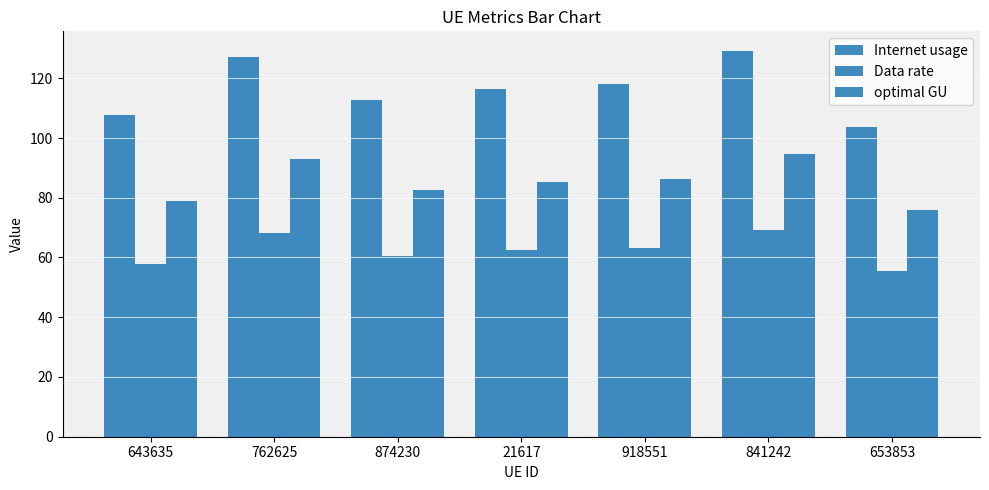

What is the label of the 7th bar from the right?

643635